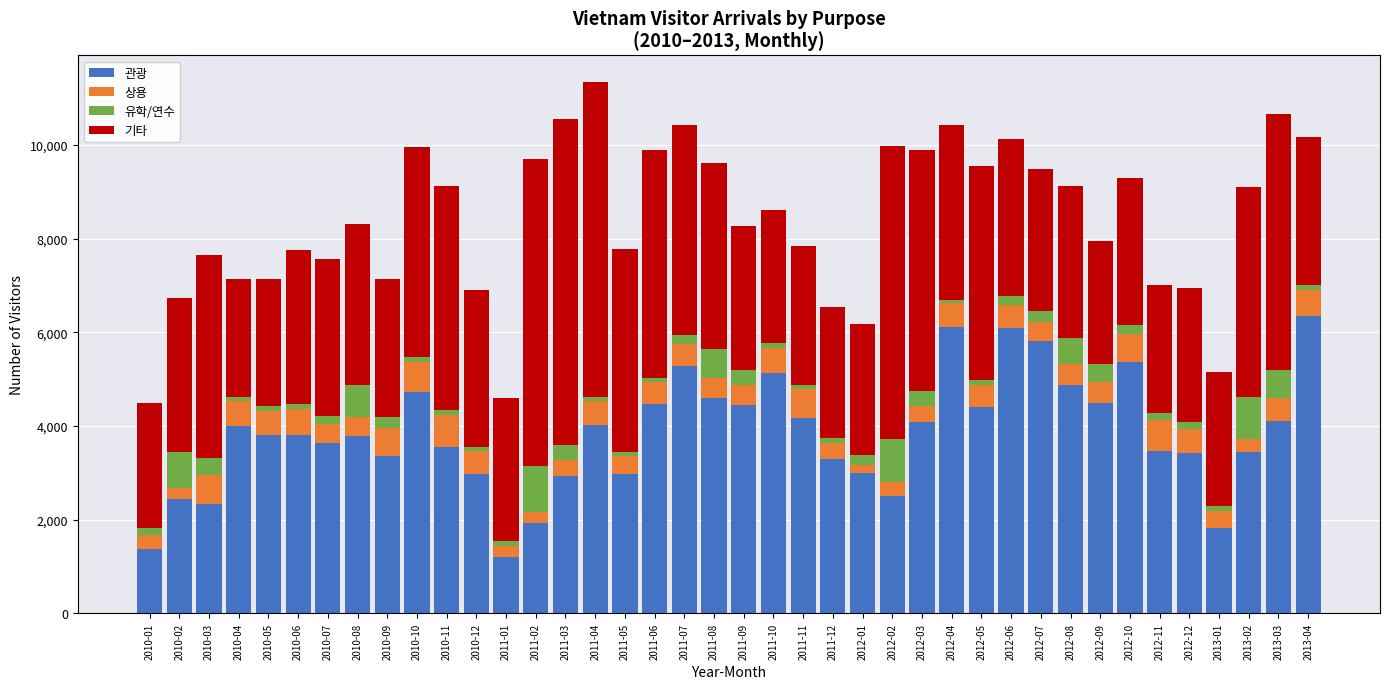

Which category has the highest value in the 관광 series?

2013-04